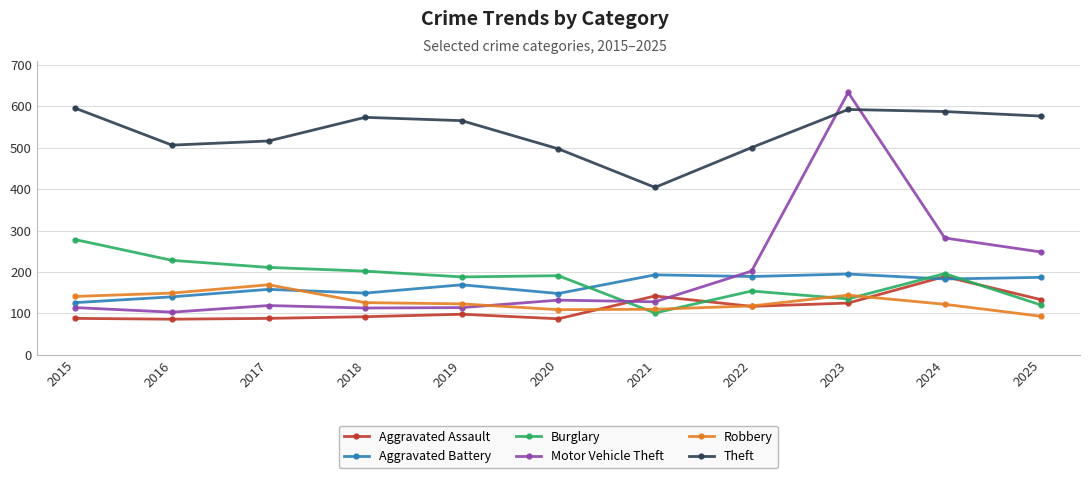

The Aggravated Assault series shows 92 at 2018. True or false?

True